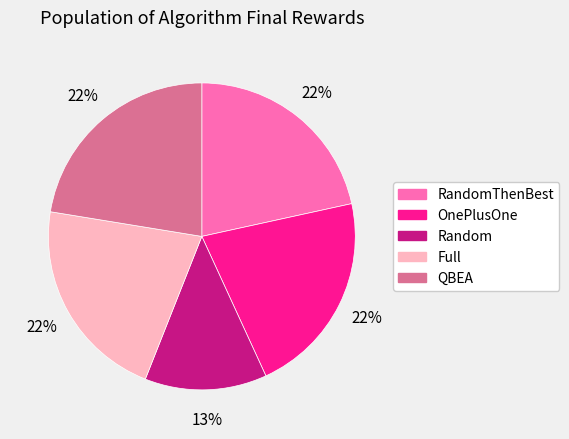

To the nearest percent, what is the average slice percentage?

20%